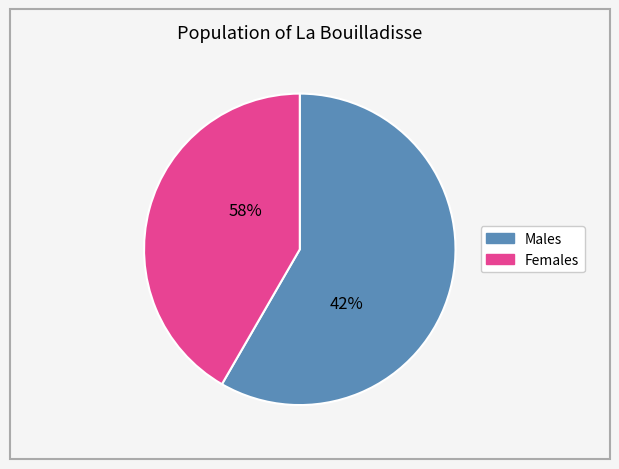

True or false: 3309 accounts for 0% of the total.

True